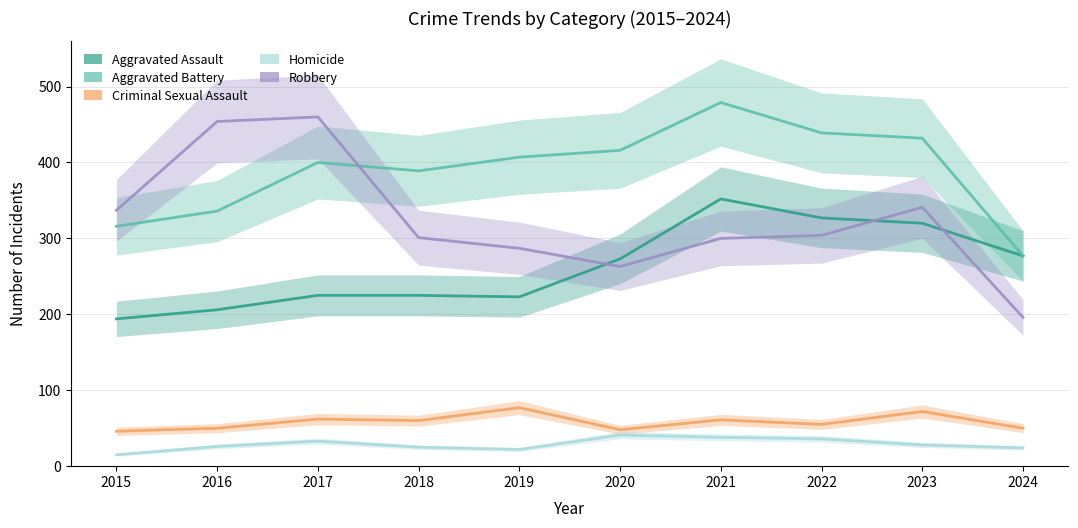

Reading left to right, transcribe all the data shown in this chart.

Aggravated Assault: 194	206	225	225	223	273	352	327	320	277
Aggravated Battery: 316	336	400	389	407	416	479	439	432	277
Criminal Sexual Assault: 46	50	62	60	77	48	61	55	72	50
Homicide: 15	26	33	25	22	41	38	36	28	24
Robbery: 337	454	460	301	287	263	300	304	341	196